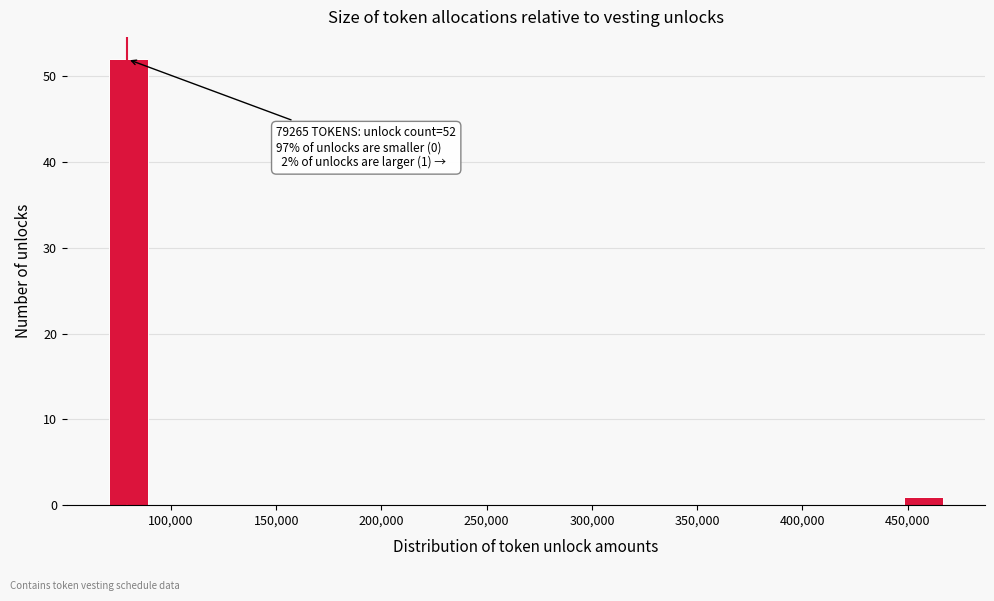

Over which range of the x-axis is the bar tallest?

70000 to 90000